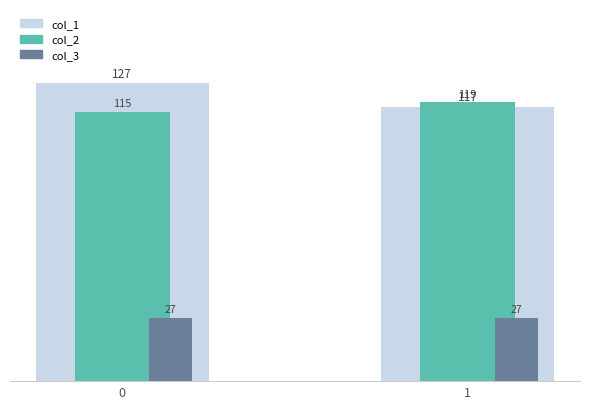

What is the sum of all col_3 values?

54